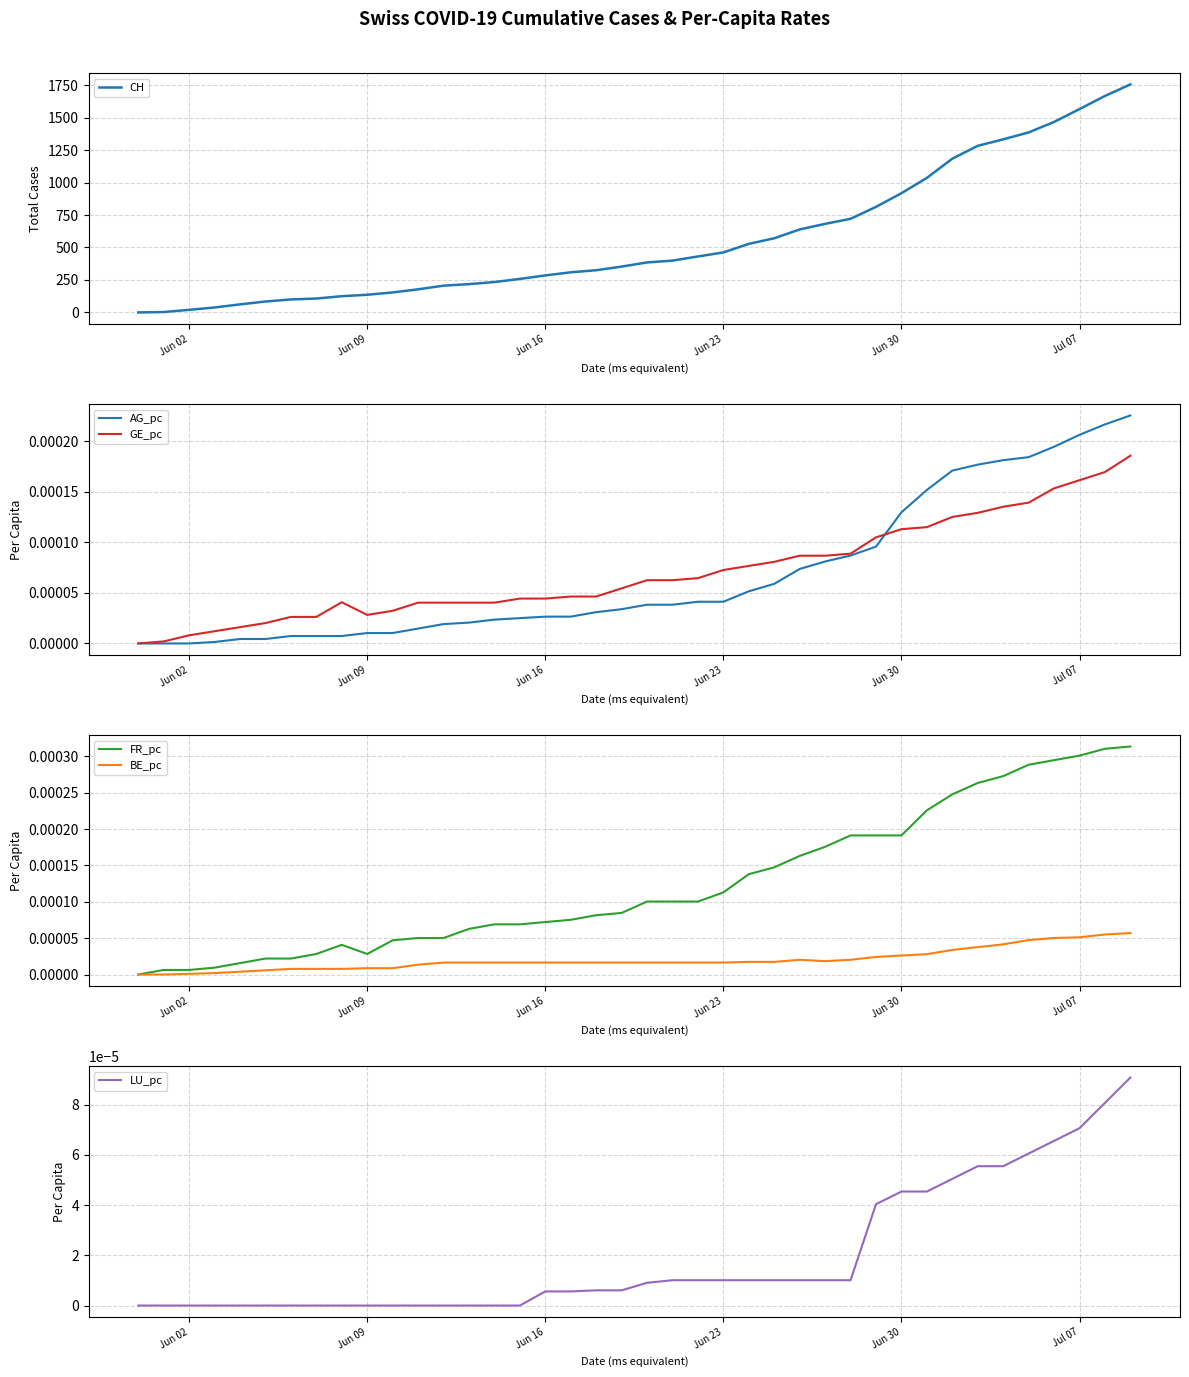

True or false: FR_pc has a value of 0.0 at Jun 09.

False